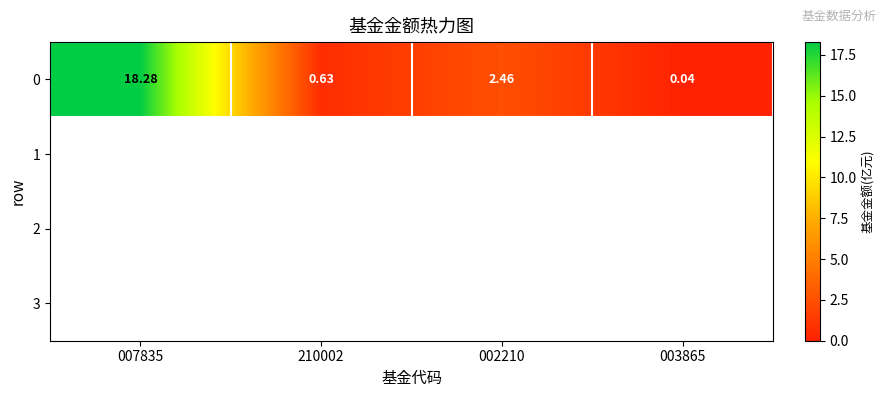

True or false: the data shows 0.9 at 210002.

False